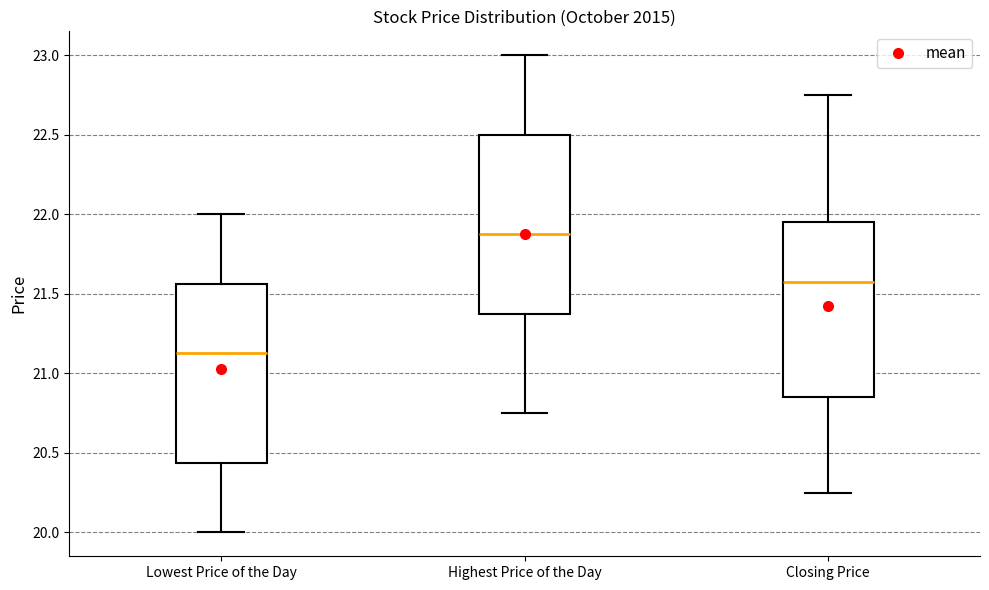

Reading left to right, transcribe this box plot: for each box, give where its median line is, the range the box spans, and where its two whiskers end, as read against the y-axis. The values are not printed on the chart, so give them approximately, as read against the axis.

Lowest Price of the Day: median 21.15, box 20.45 to 21.55, whiskers 20.00 to 22.00
Highest Price of the Day: median 21.90, box 21.40 to 22.50, whiskers 20.75 to 23.00
Closing Price: median 21.60, box 20.85 to 21.95, whiskers 20.25 to 22.75